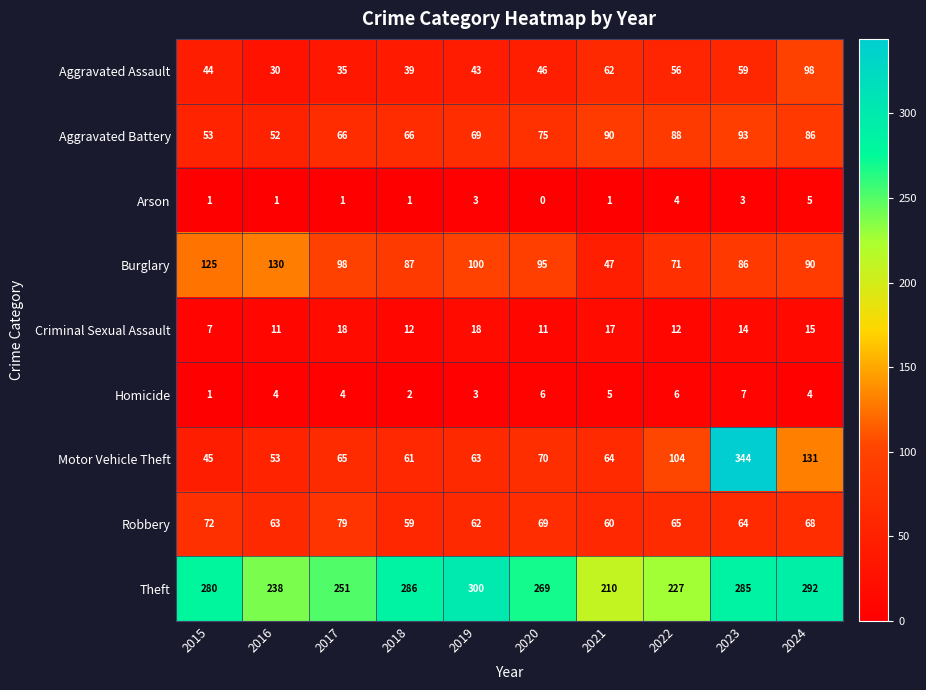

What is the difference between the maximum and minimum values in the Criminal Sexual Assault series?

11